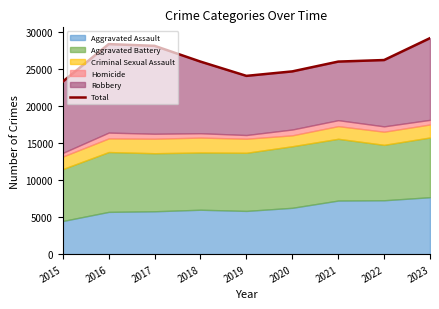

Reading left to right, list all the values displayed in this chart.

2015=23321	2016=28388	2017=28153	2018=26023	2019=24095	2020=24700	2021=26025	2022=26235	2023=29196